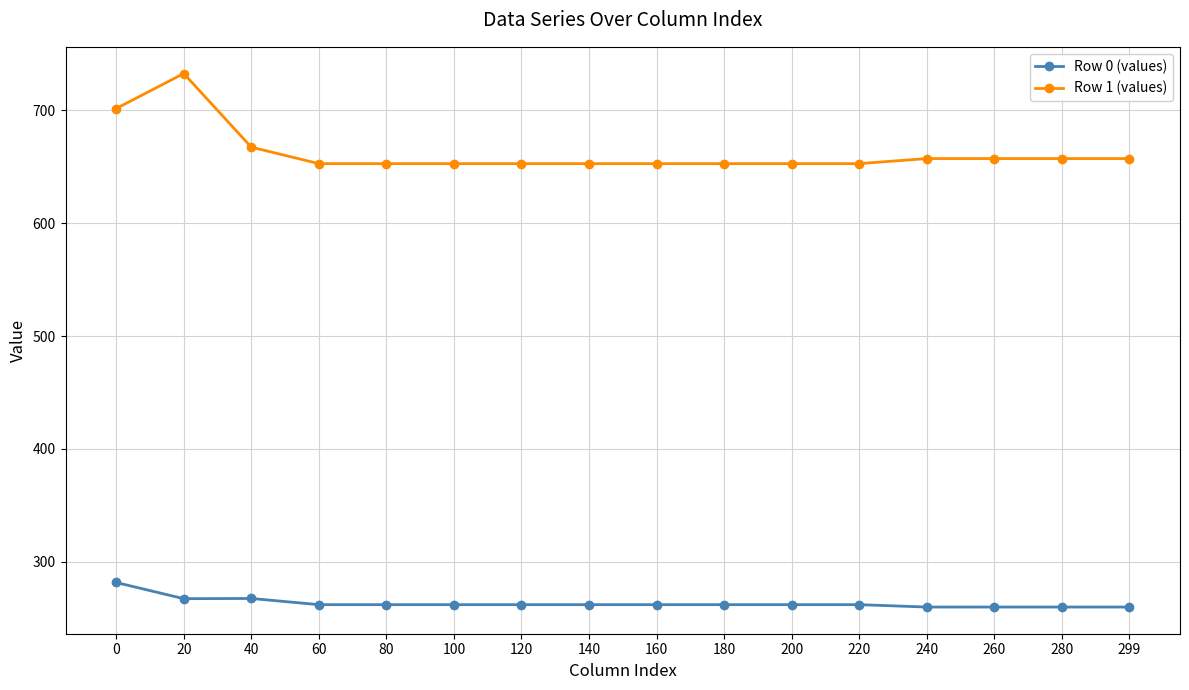

List the series in order of their peak value, highest first.

Row 1 (values), Row 0 (values)